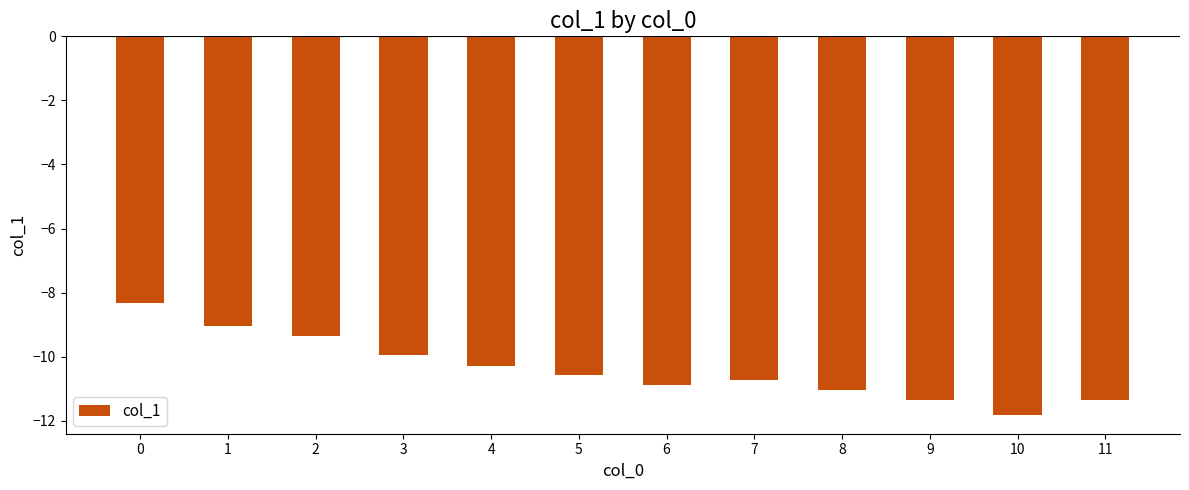

What is the change in value from 8 to 10?

-0.8